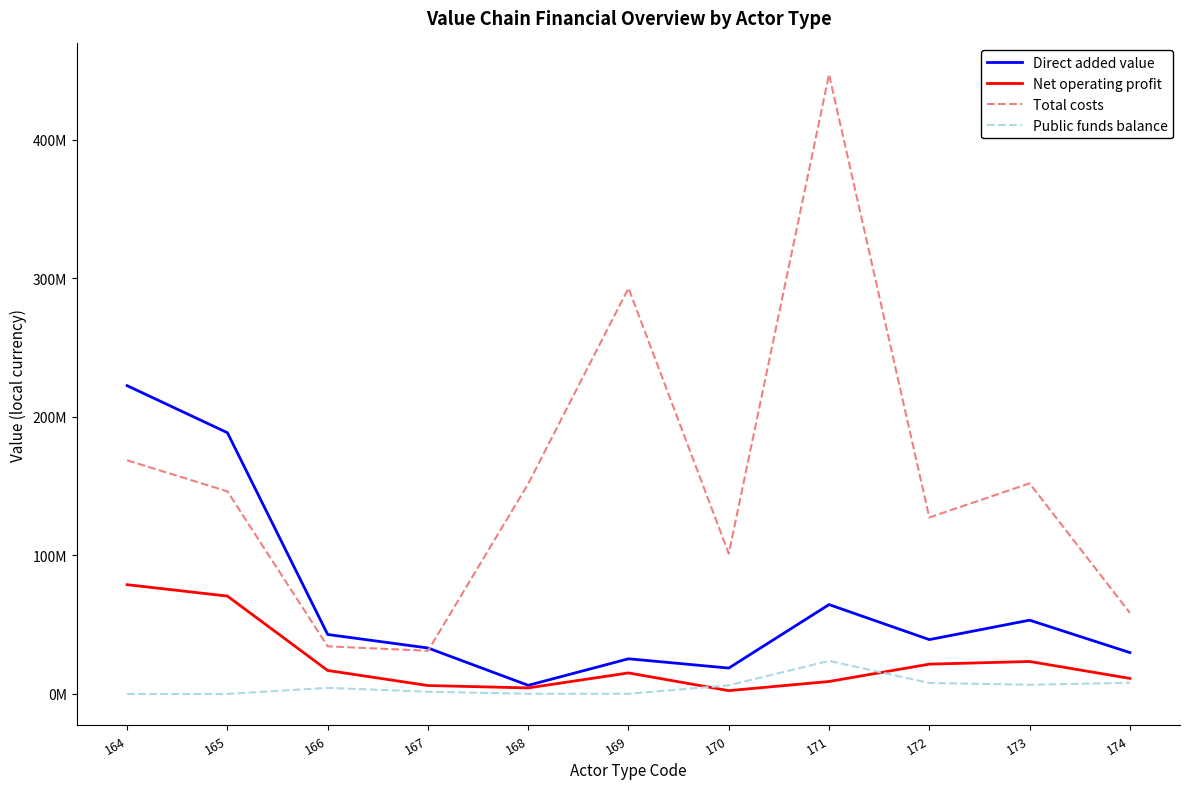

What is the total value across all series at 169?

333105412.0